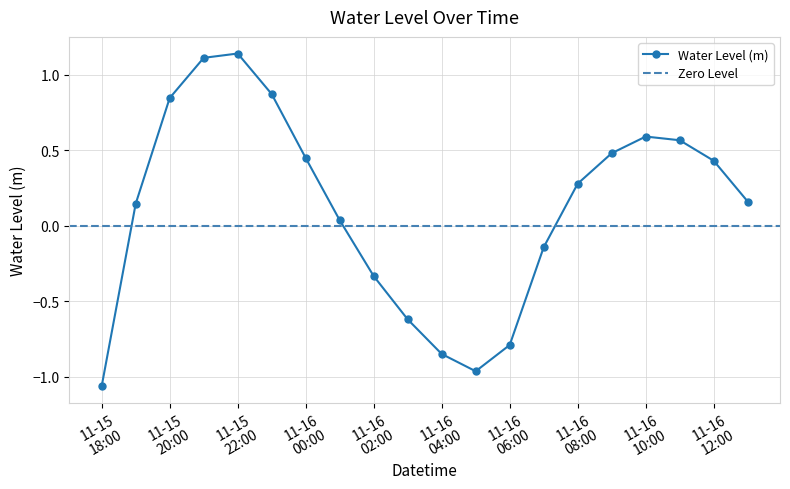

In Water Level (m), how many points are lower than both neighbors (excluding endpoints)?

1